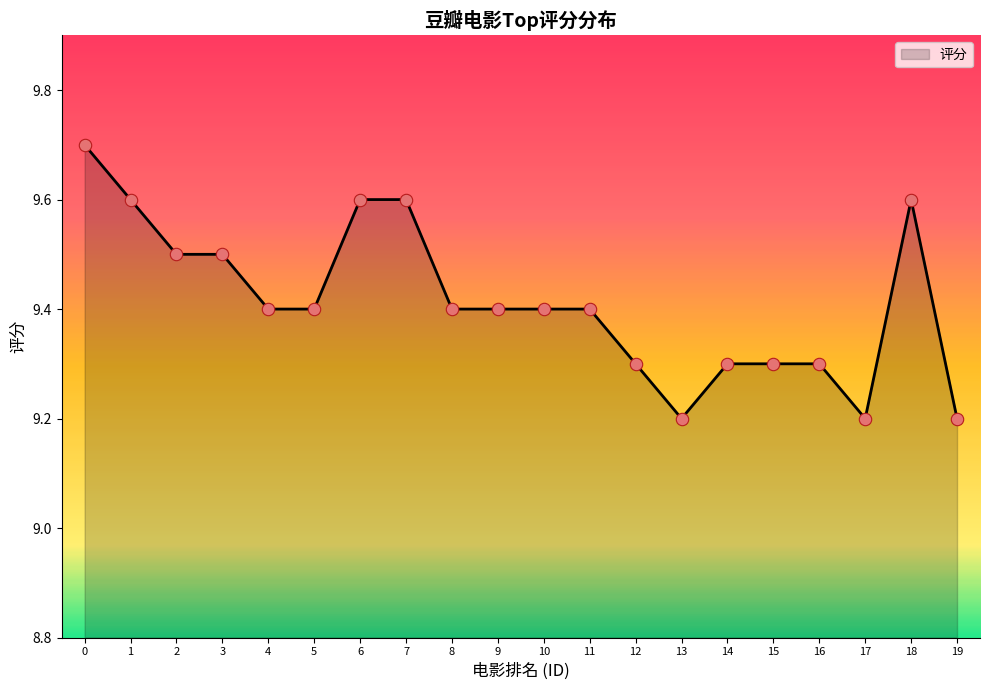

Between 15 and 19, which is larger?

15